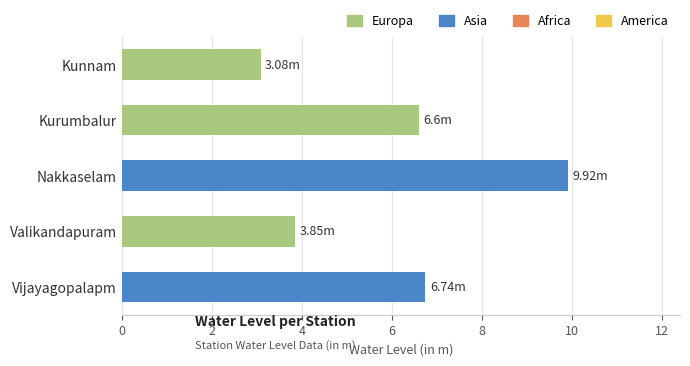

What is the label of the 2nd bar from the top?

Kurumbalur